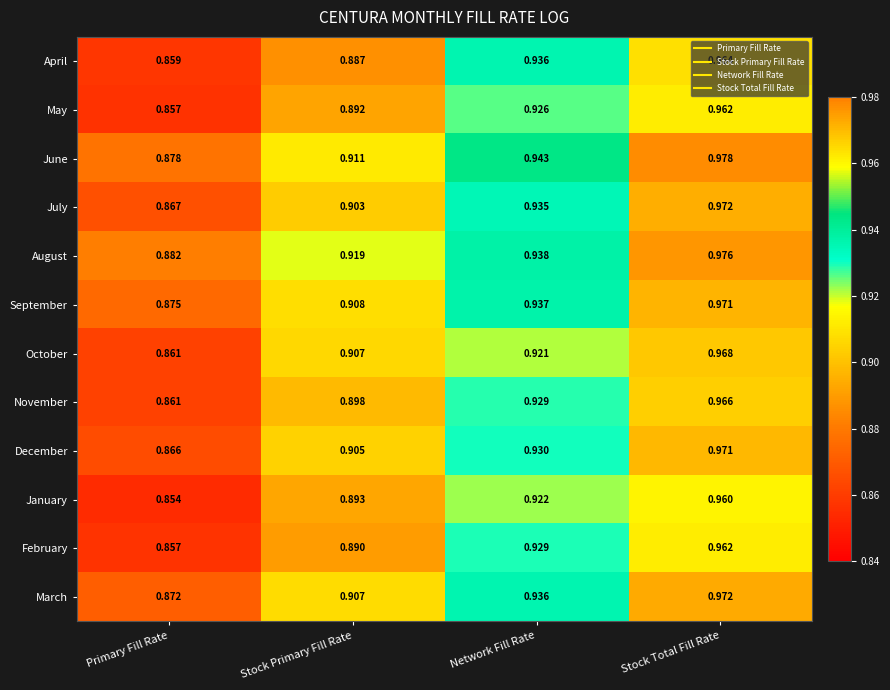

Which series has the widest spread of values?

October